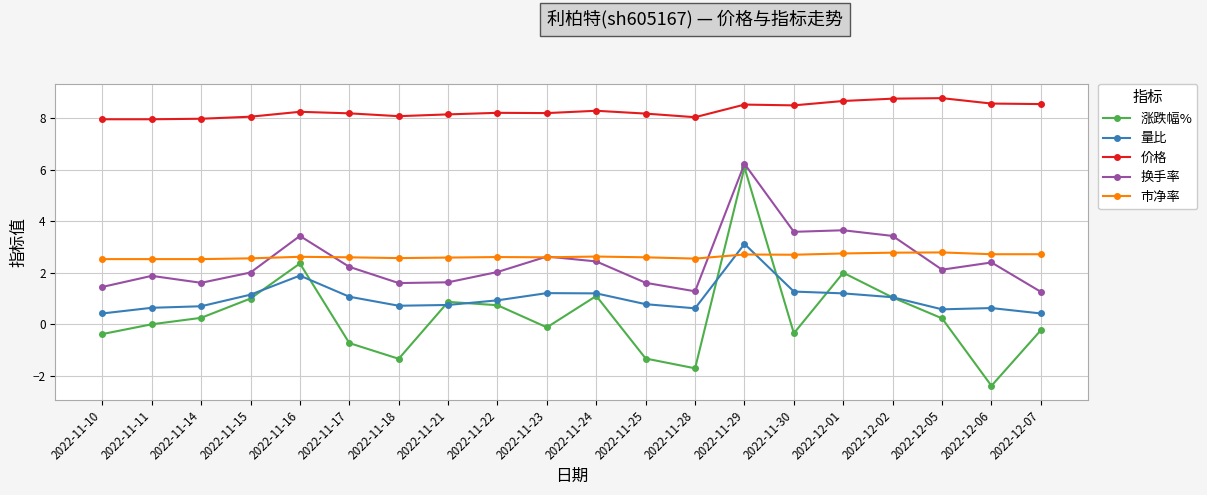

True or false: 价格 has a value of 10.7 at 2022-11-10.

False